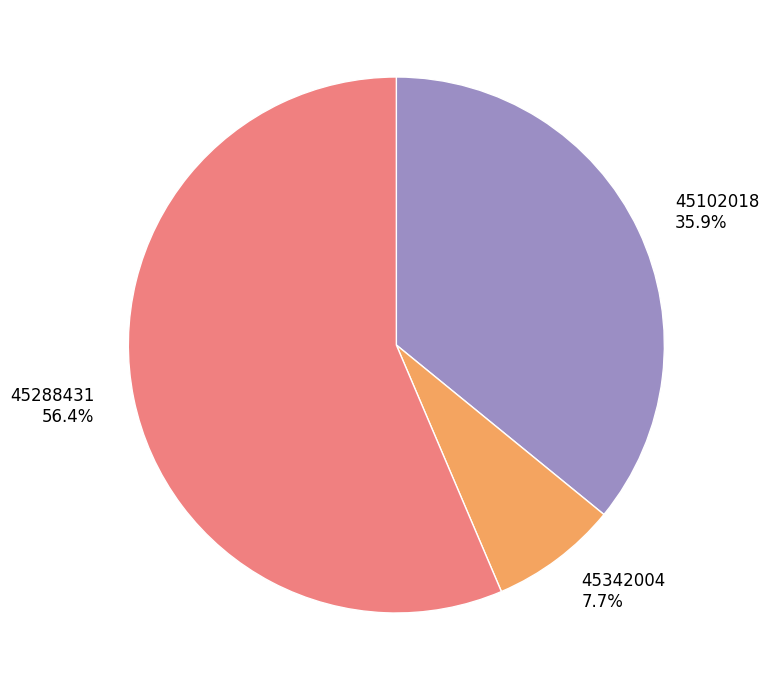

Between 45288431 and 45342004, which is larger?

45288431